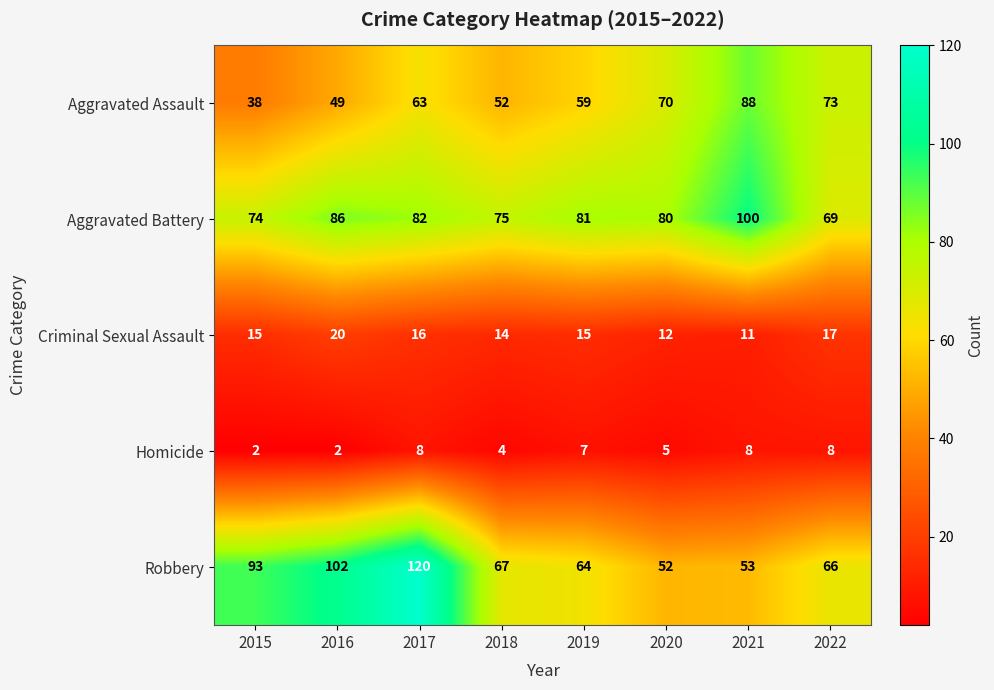

True or false: Aggravated Battery has a value of 69 at 2022.

True